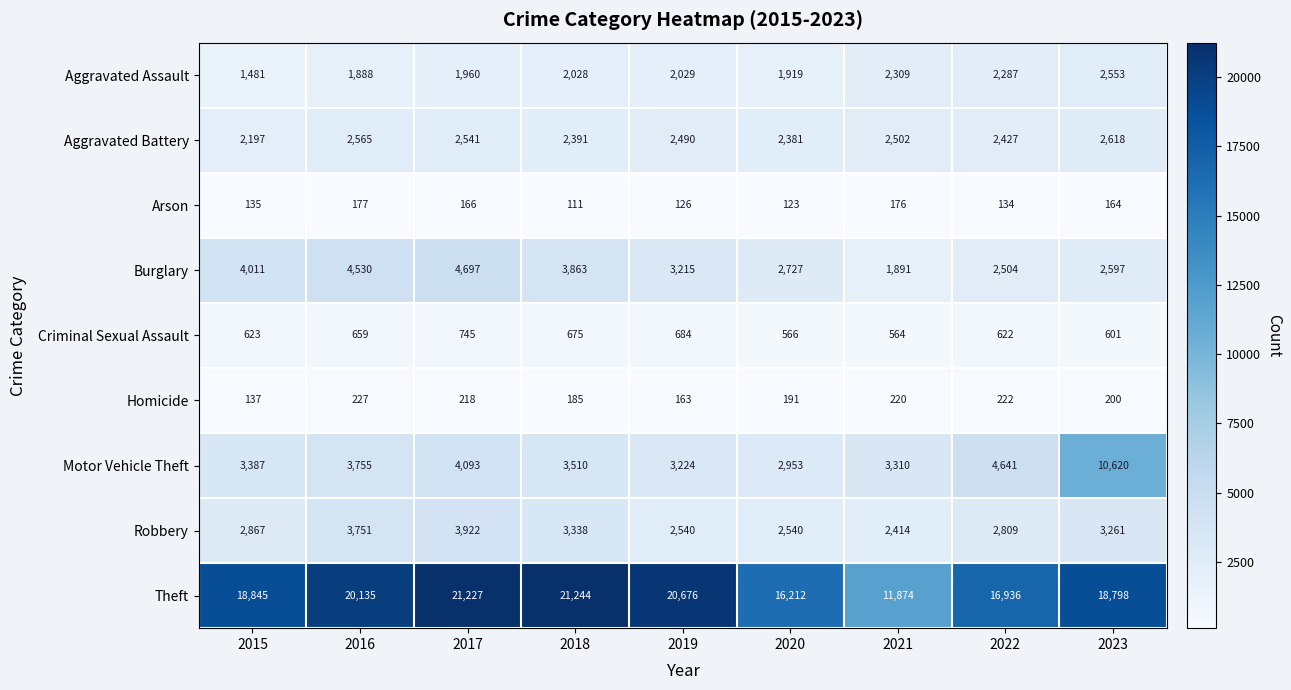

What is the smallest value displayed?

111